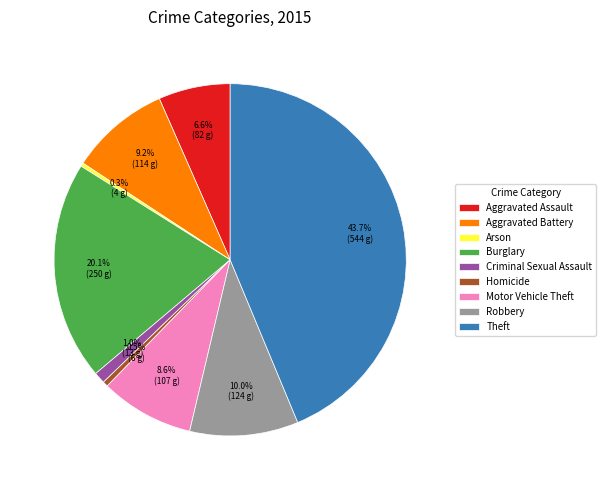

Is there a majority slice in this chart?

No